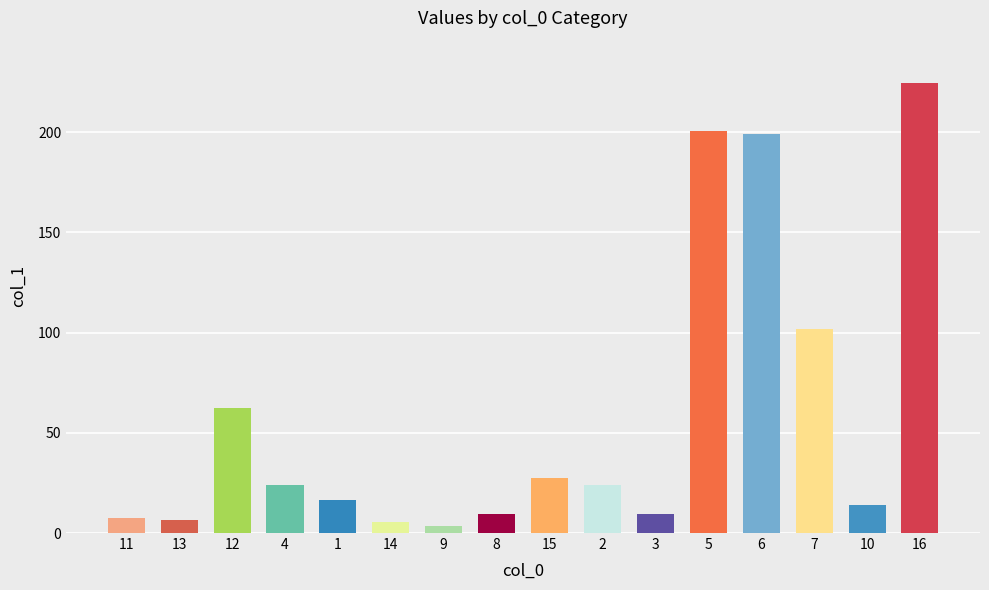

What is the value of the 11th bar from the left?

9.6